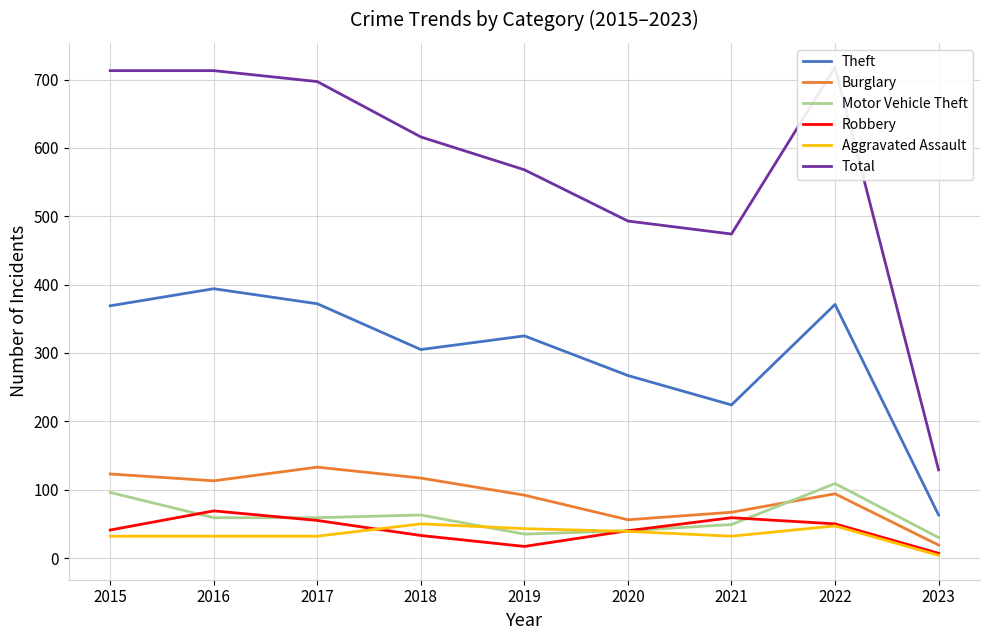

What are all the series names shown in the legend?

Theft, Burglary, Motor Vehicle Theft, Robbery, Aggravated Assault, Total